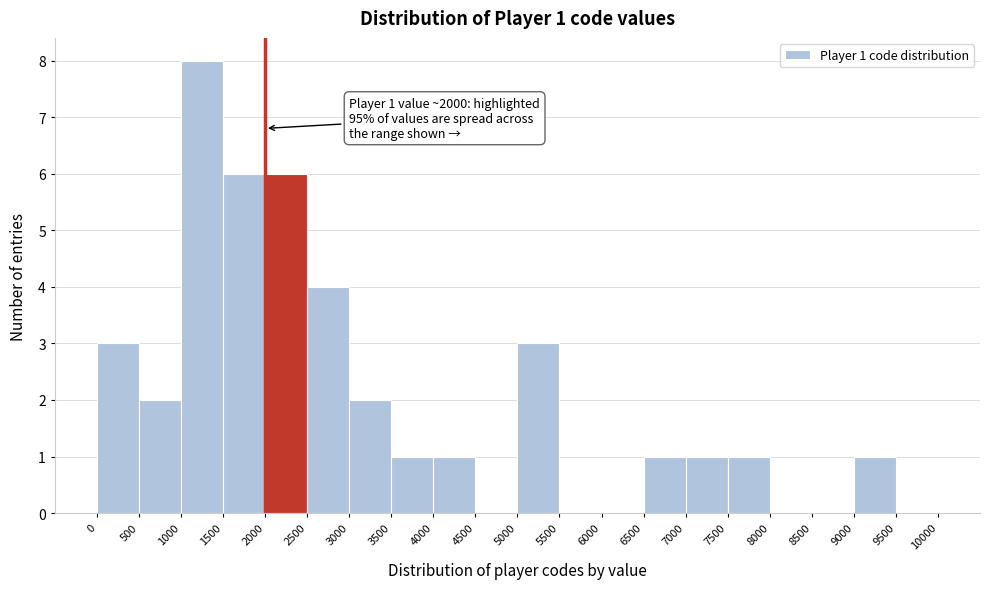

Over which range of the x-axis is the bar tallest?

1000 to 1500